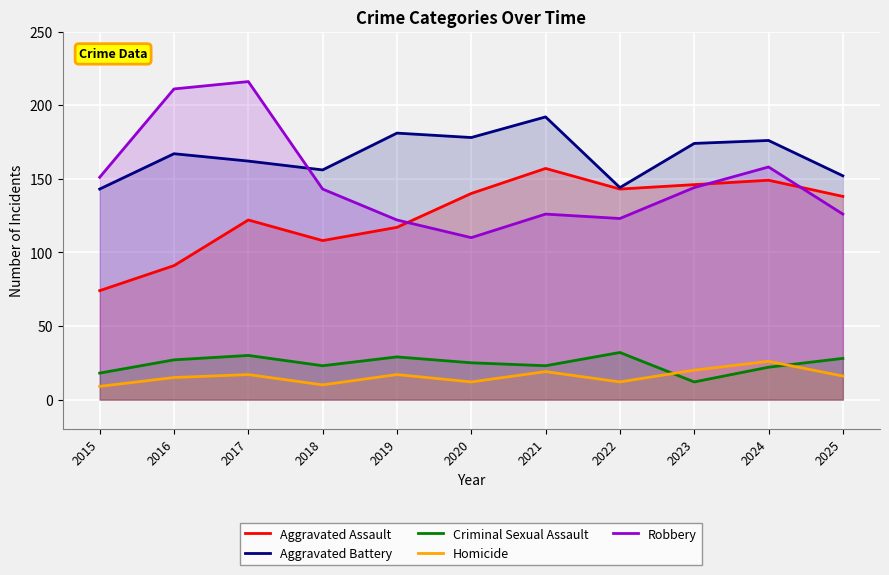

What is the difference between the highest and lowest values at 2015?

142